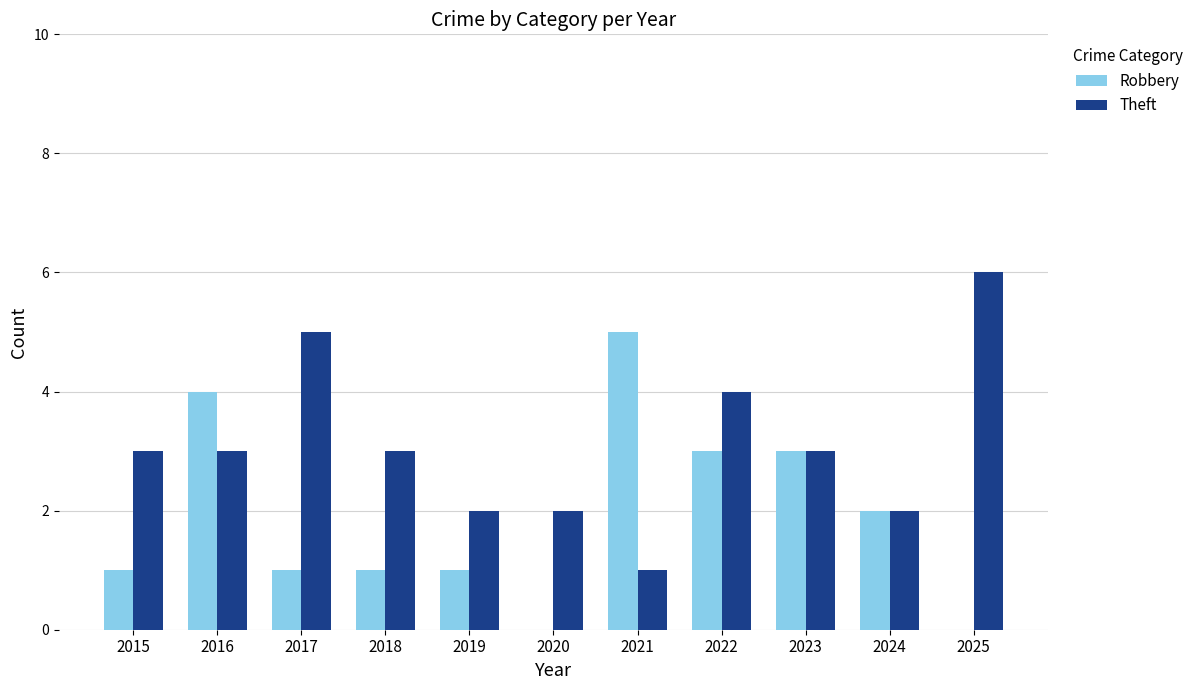

The value of Theft at 2022 is 7. True or false?

False